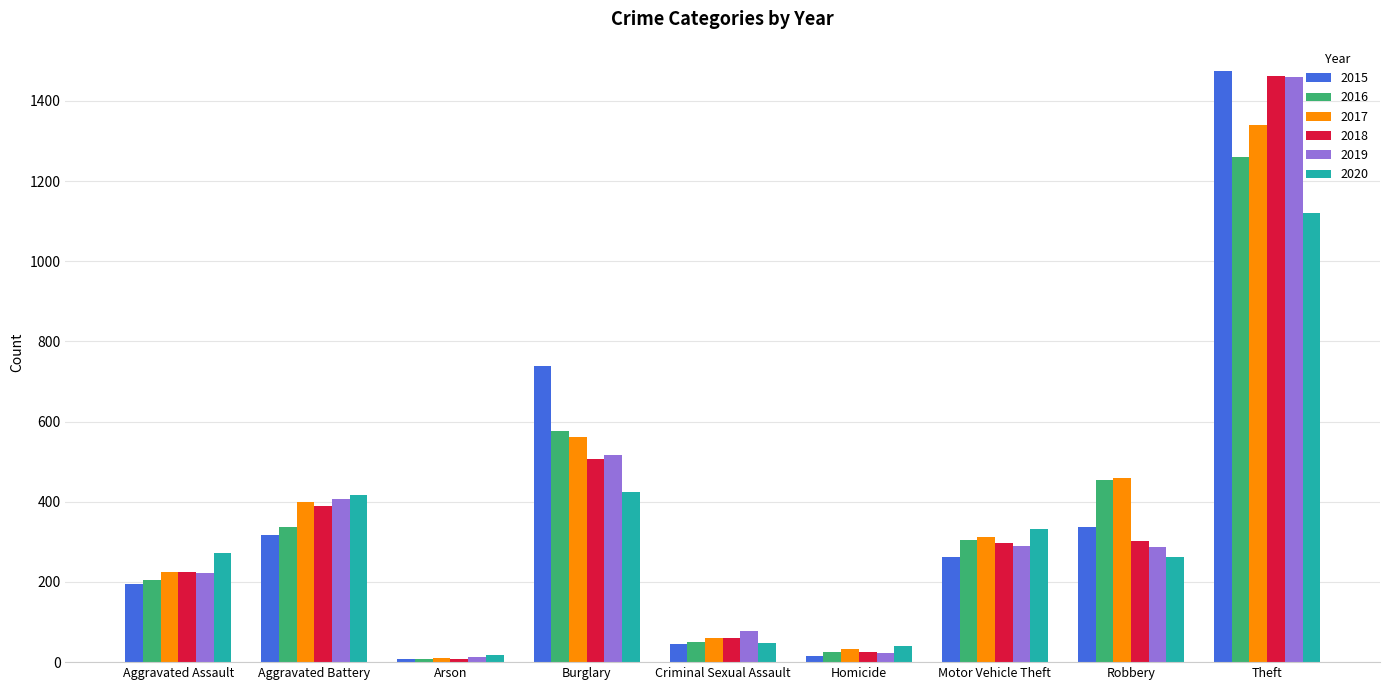

Is the value of 2017 at Theft greater than the value of 2020 at Motor Vehicle Theft?

Yes